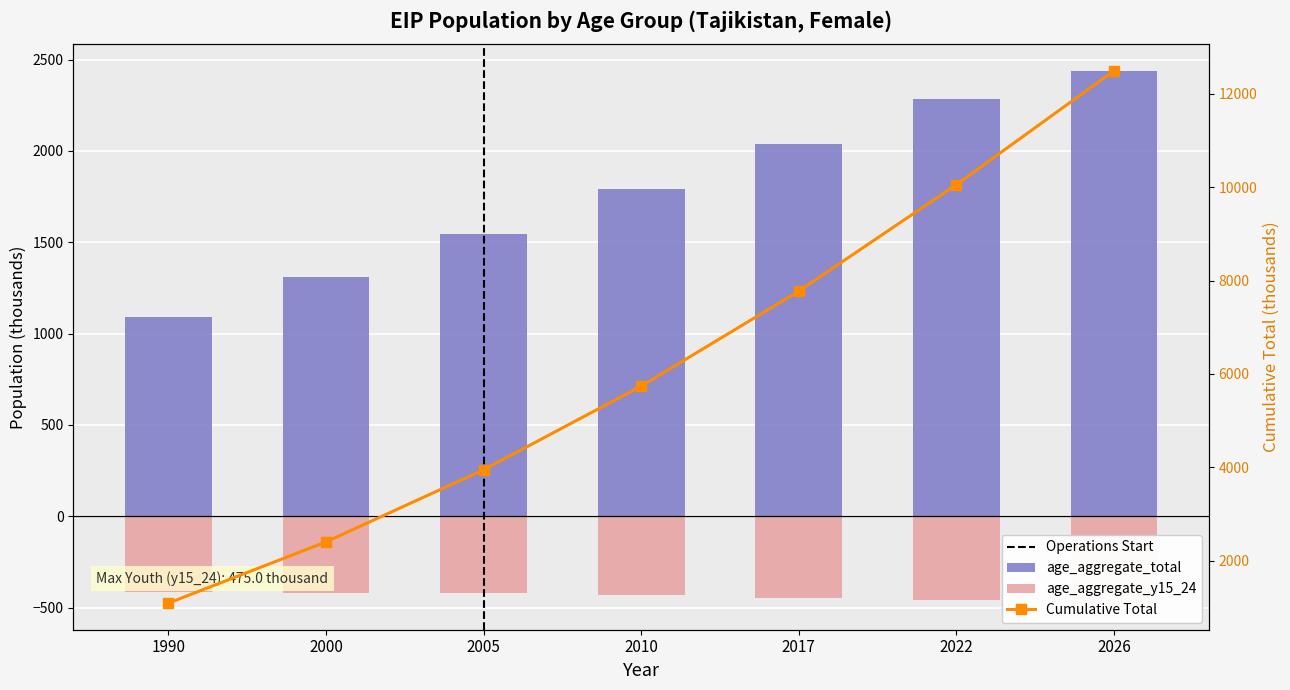

What is the greatest value displayed?

2438.9